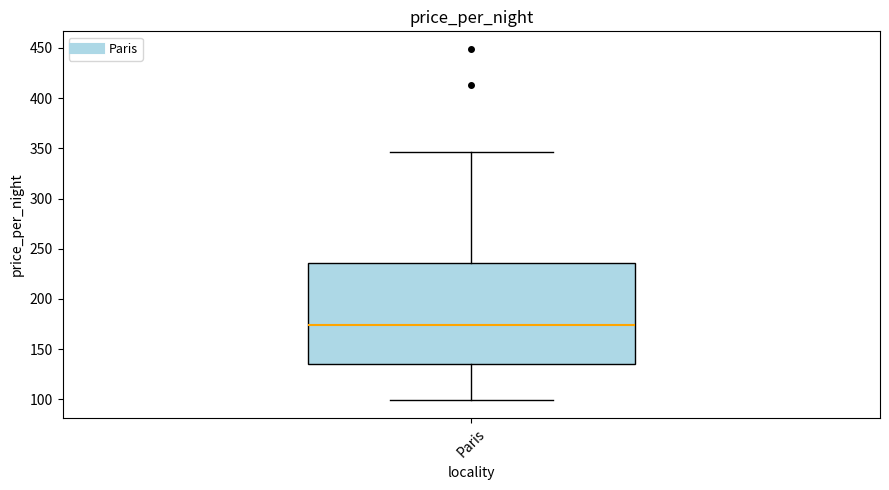

Read this box plot against the y-axis: the position of the median line, the range covered by the box, and the ends of both whiskers. The values are not printed on the chart, so give them approximately, as read against the axis.

median 175, box 135 to 235, whiskers 100 to 345